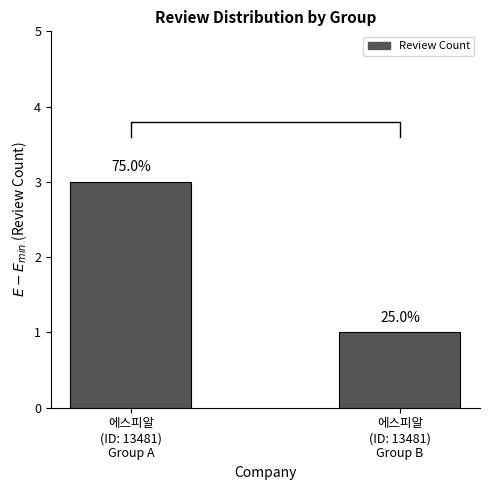

What value does the data have at 에스피알
(ID: 13481)
Group B?

1